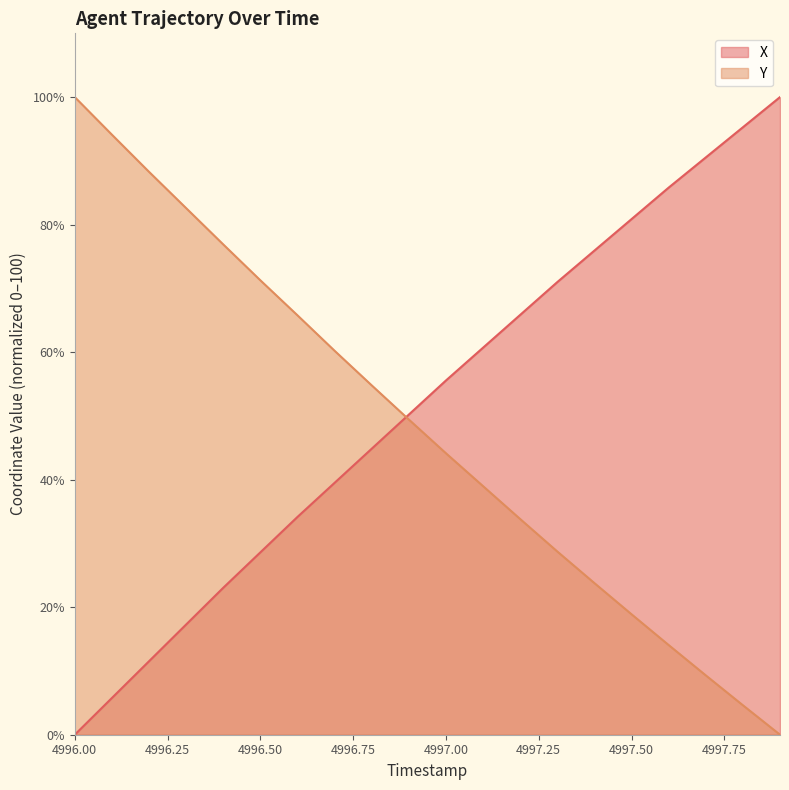

What is the spread (max minus min) of values at 4996.3?

65.3